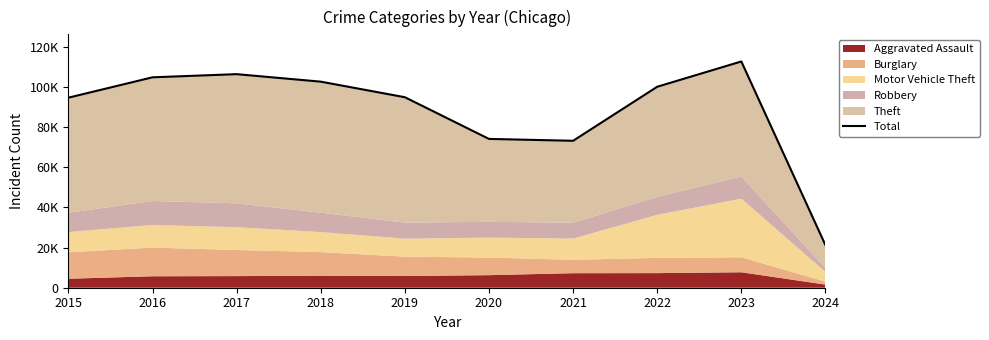

List the labels in order of value, largest first.

2023, 2017, 2016, 2018, 2022, 2019, 2015, 2020, 2021, 2024